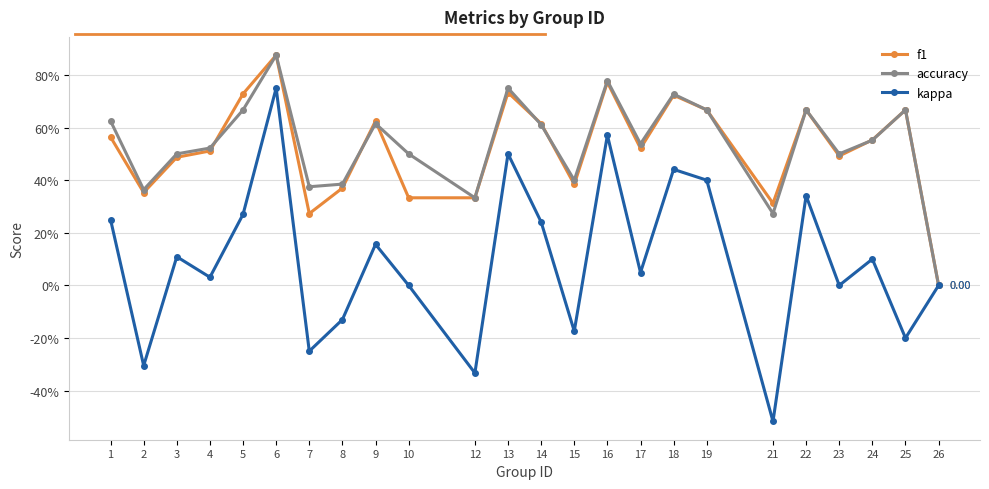

What are all the series names shown in the legend?

f1, accuracy, kappa